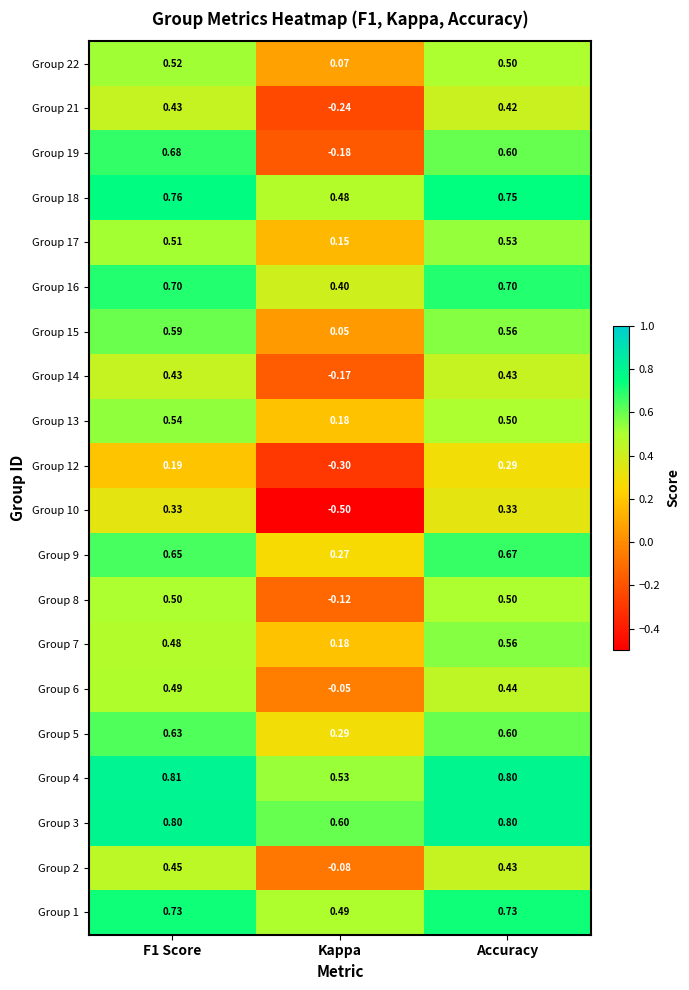

Where is Group 7 nearest to the value 0?

Kappa